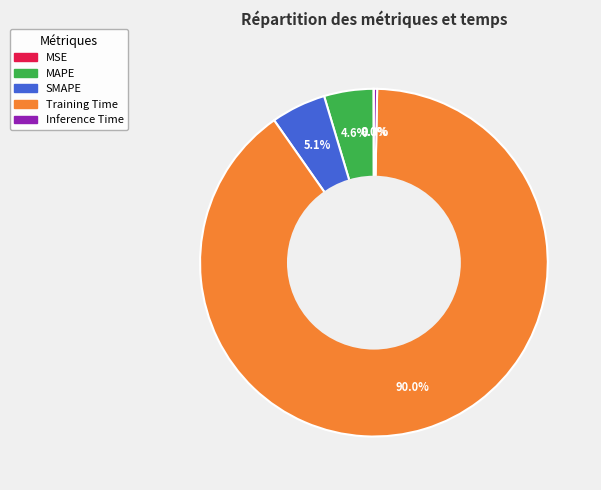

True or false: Inference Time accounts for 0% of the total.

True